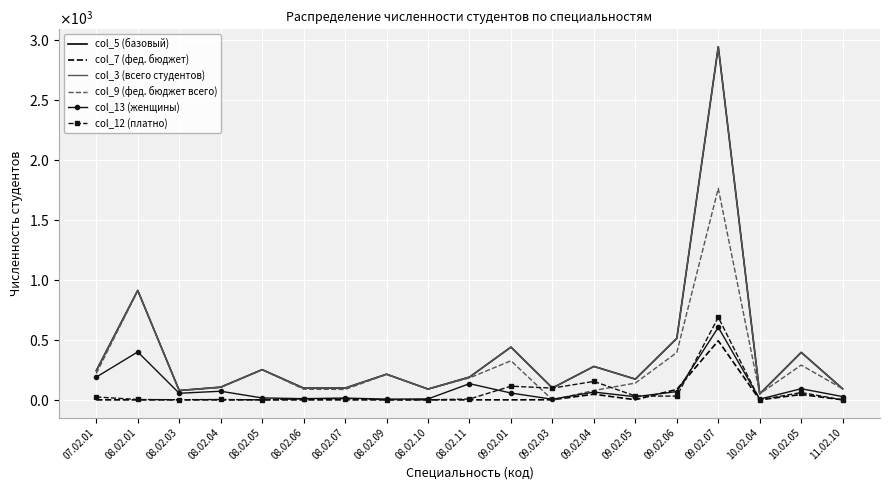

In col_9 (фед. бюджет всего), how many points are higher than both neighbors (excluding endpoints)?

6